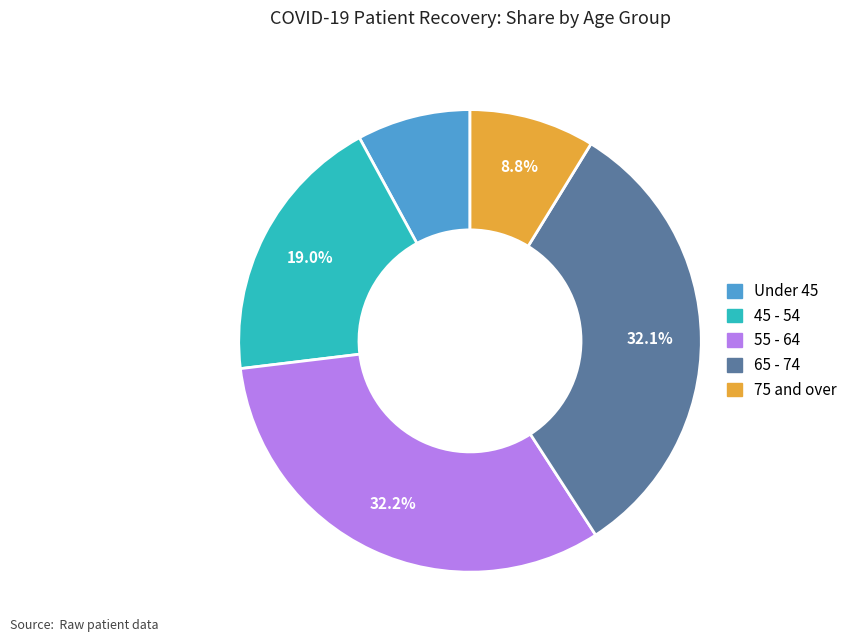

Does any single category account for the majority?

No